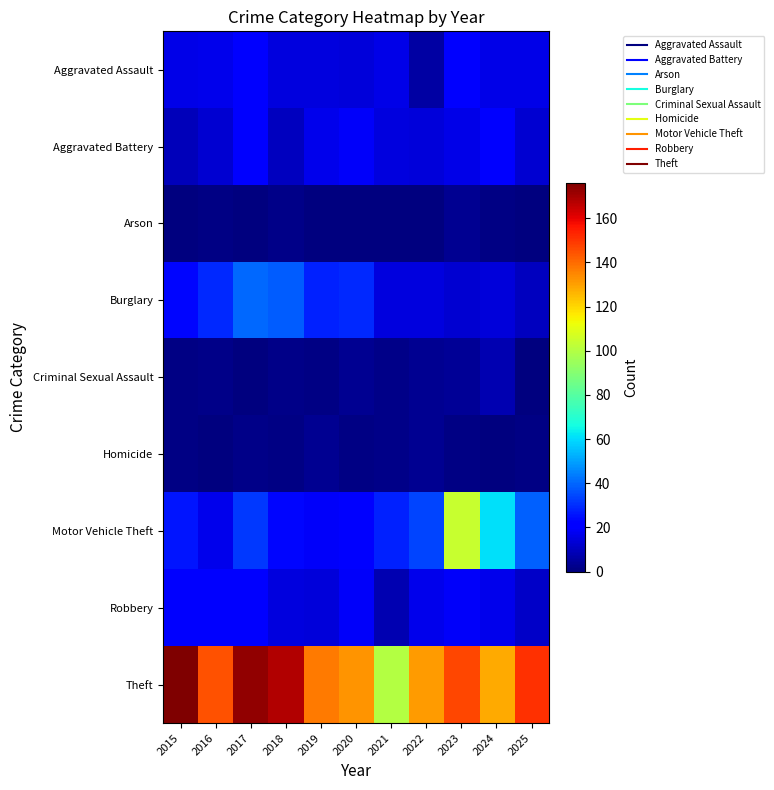

Which series changed the most between 2016 and 2023?

Motor Vehicle Theft